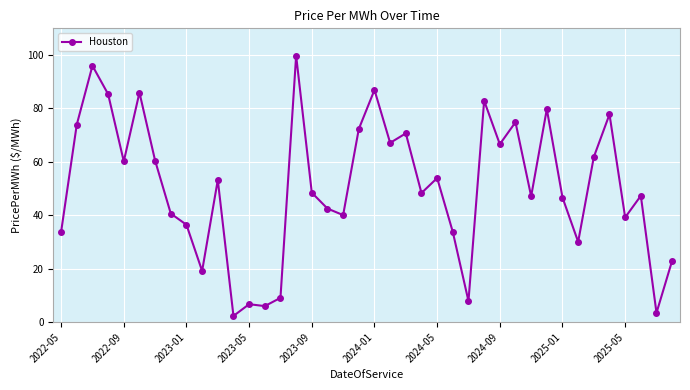

What is the smallest value displayed?

2.3